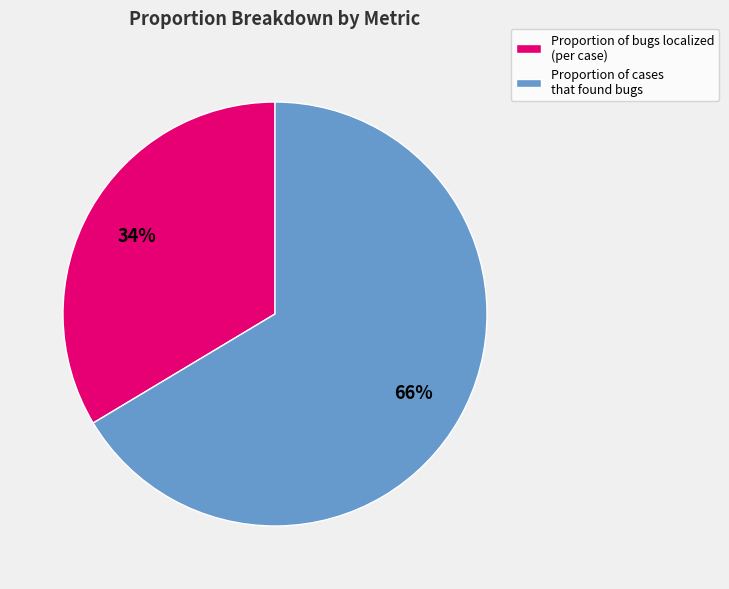

Combined, do Proportion of cases that found bugs and Proportion of bugs localized (per case) account for over 50%?

Yes